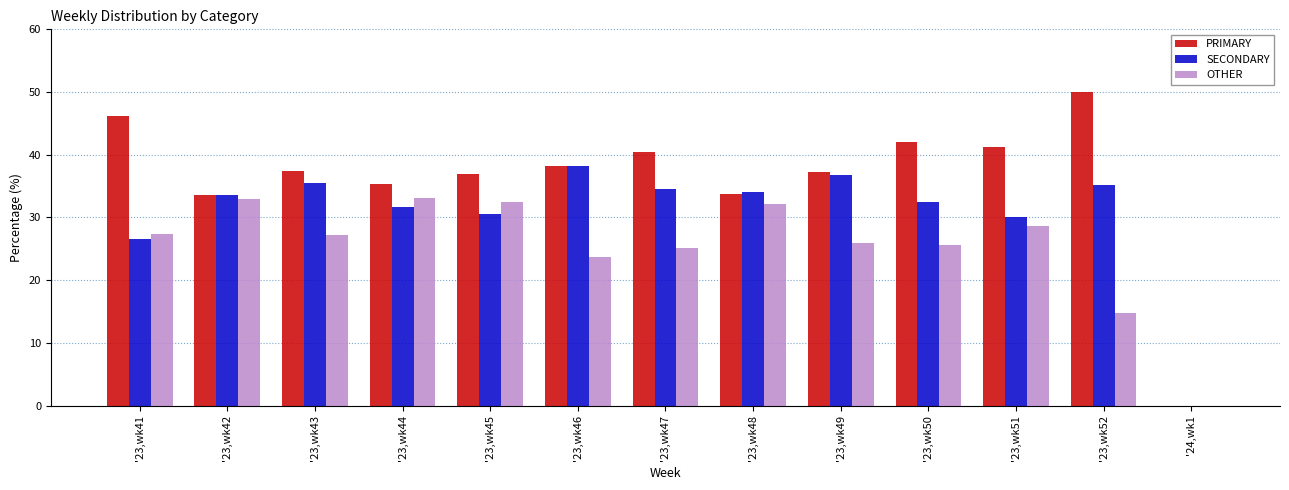

Is the value of PRIMARY at '23,wk41 greater than the value of OTHER at '23,wk49?

Yes